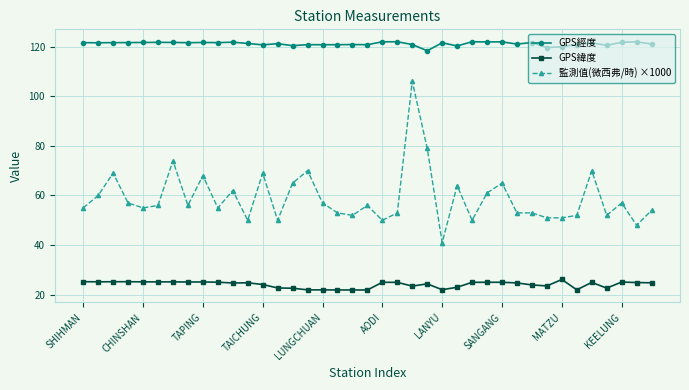

What is the difference between the maximum and minimum values in the 監測值(微西弗/時) ×1000 series?

65.0